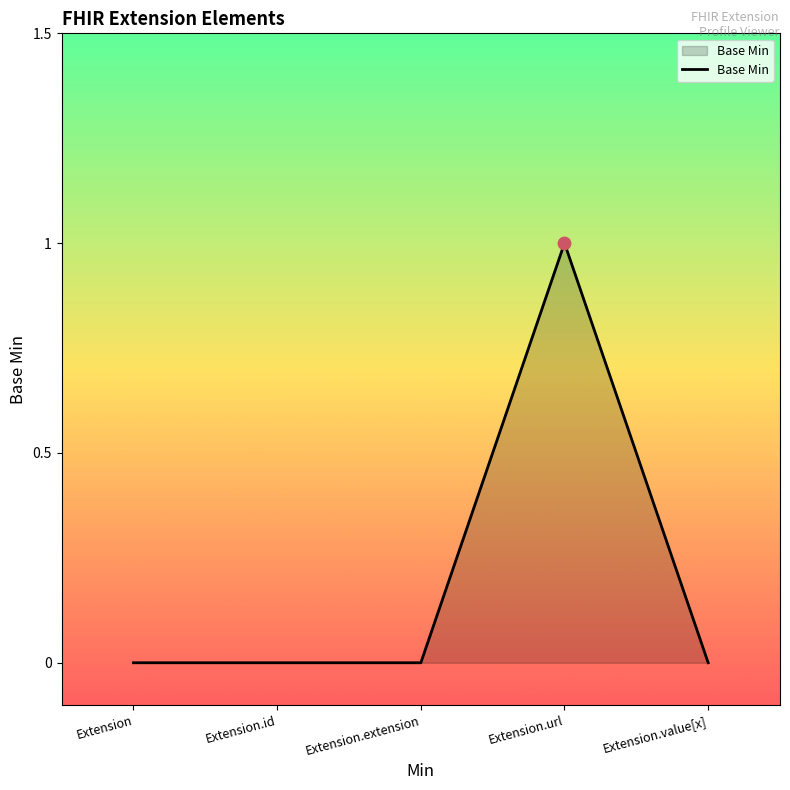

Between Extension.url and Extension.value[x], which is larger?

Extension.url